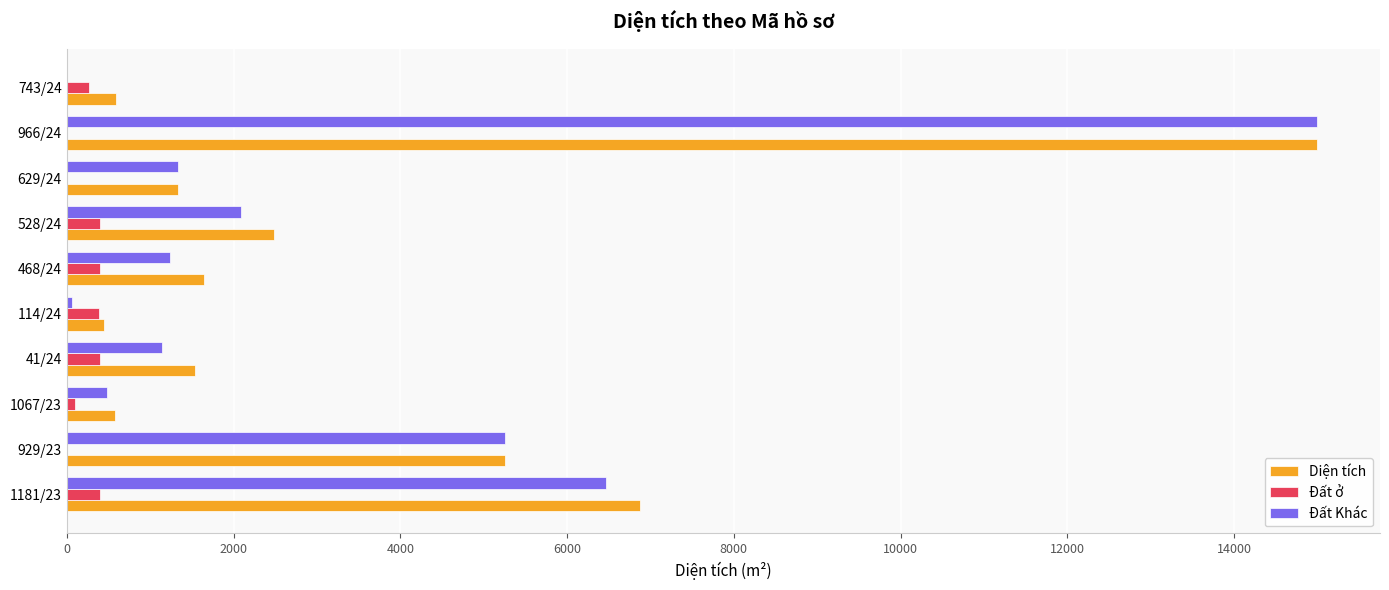

Which series has the largest total across all categories?

Diện tích